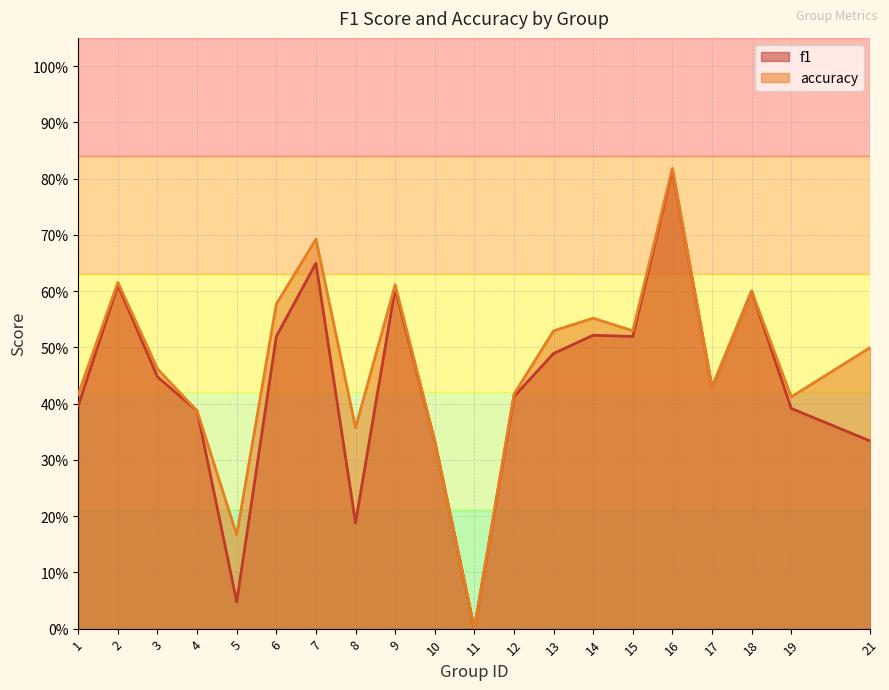

At which category is the sum across all series the highest?

16